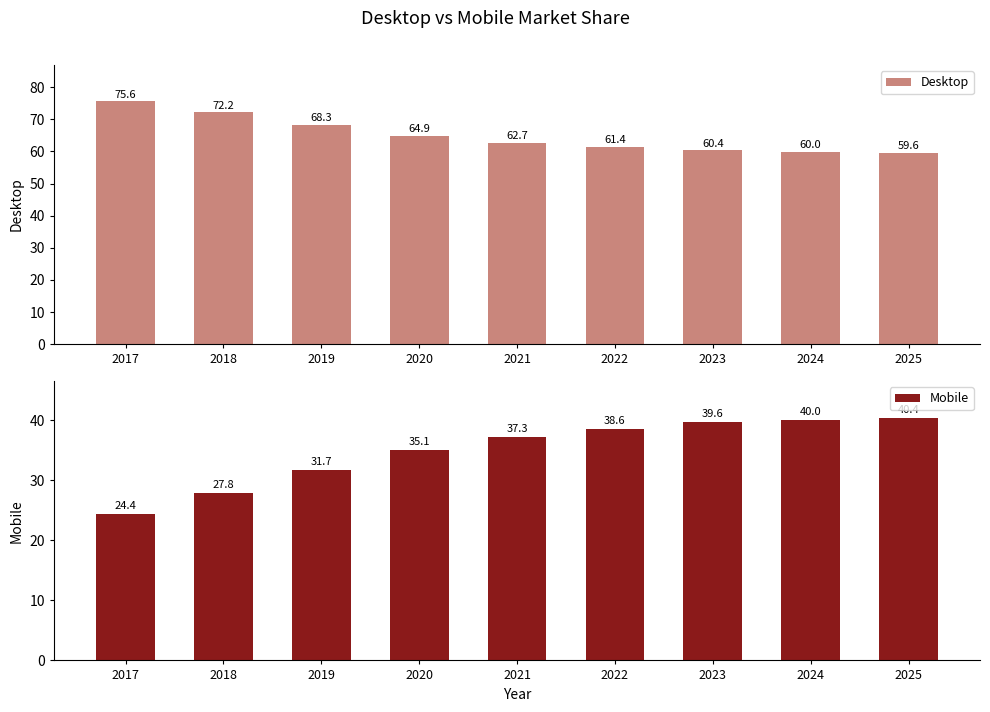

What is the sum of all Mobile values?

315.1